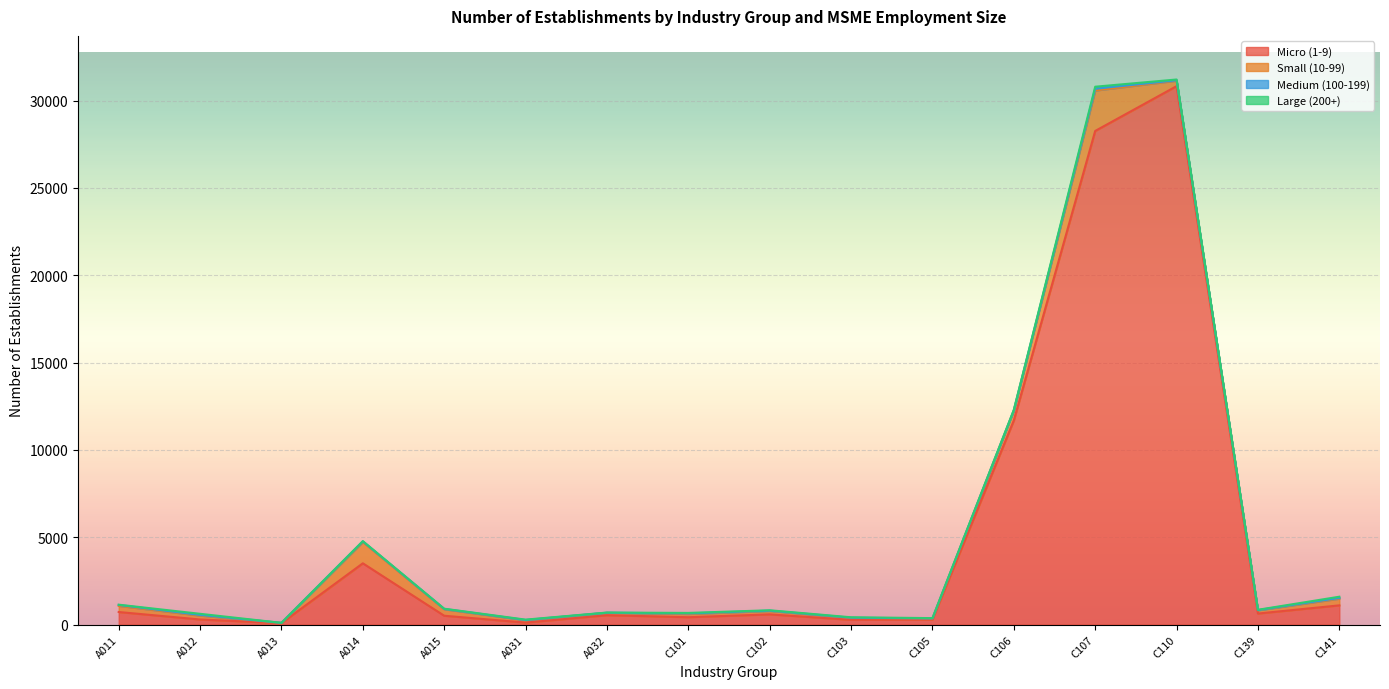

How many data points in Medium (100-199) are above 24?

7